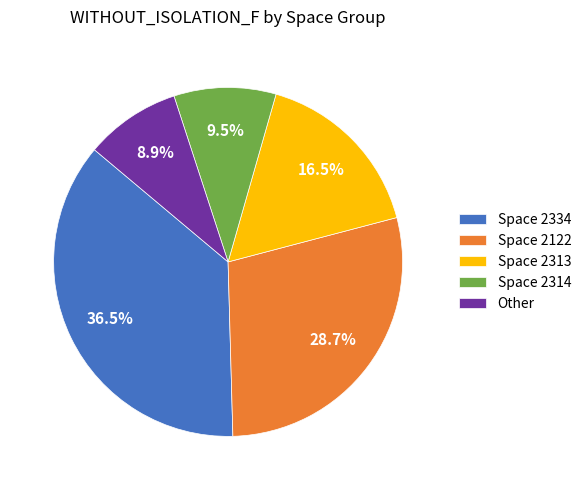

Which slice is the smallest?

Other